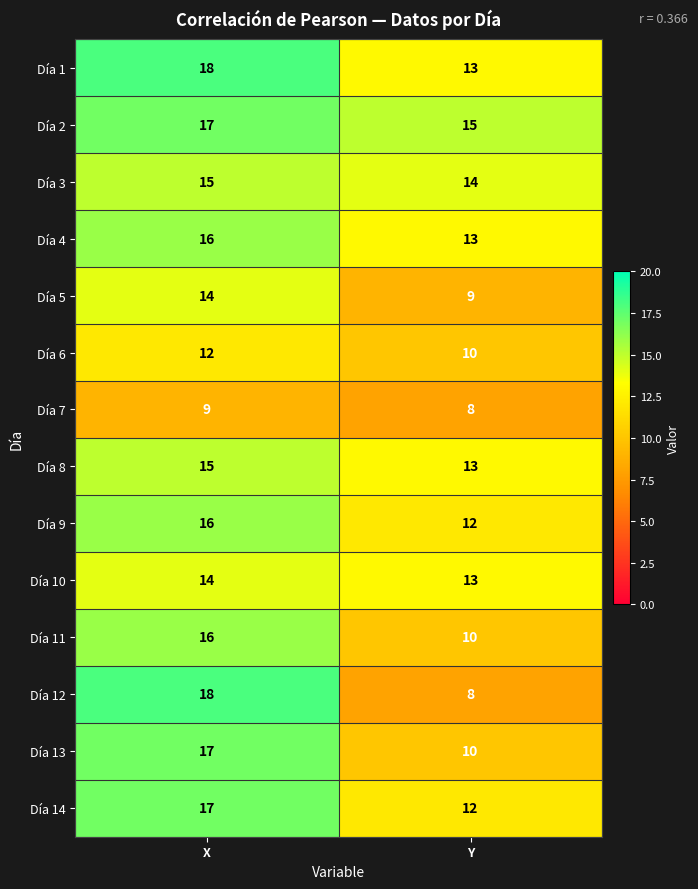

Reading left to right, list all the values displayed in this chart.

Día 1: 18	13
Día 2: 17	15
Día 3: 15	14
Día 4: 16	13
Día 5: 14	9
Día 6: 12	10
Día 7: 9	8
Día 8: 15	13
Día 9: 16	12
Día 10: 14	13
Día 11: 16	10
Día 12: 18	8
Día 13: 17	10
Día 14: 17	12